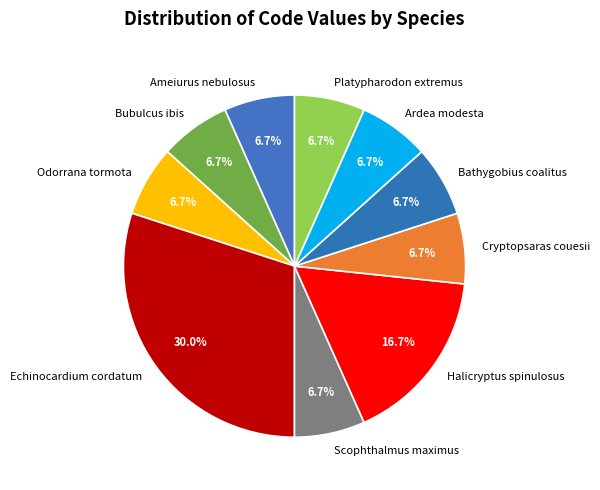

Count the number of slices in the pie.

10